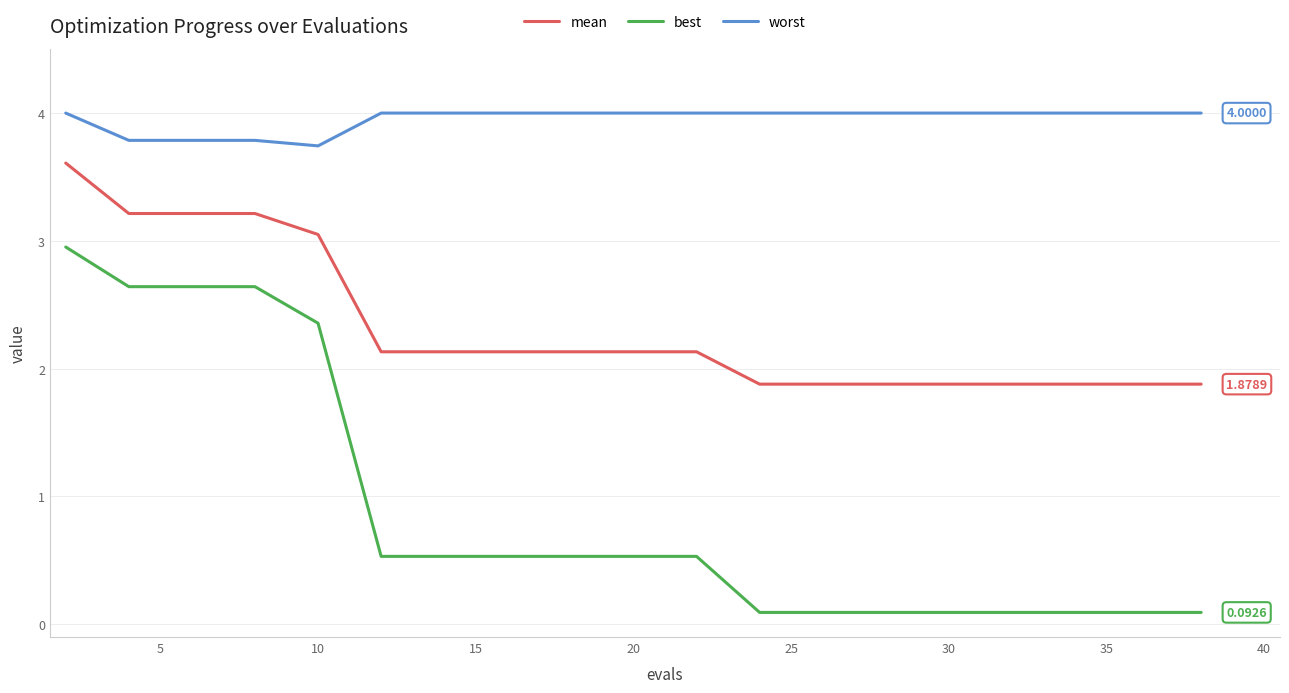

True or false: best and worst cross at least once.

False